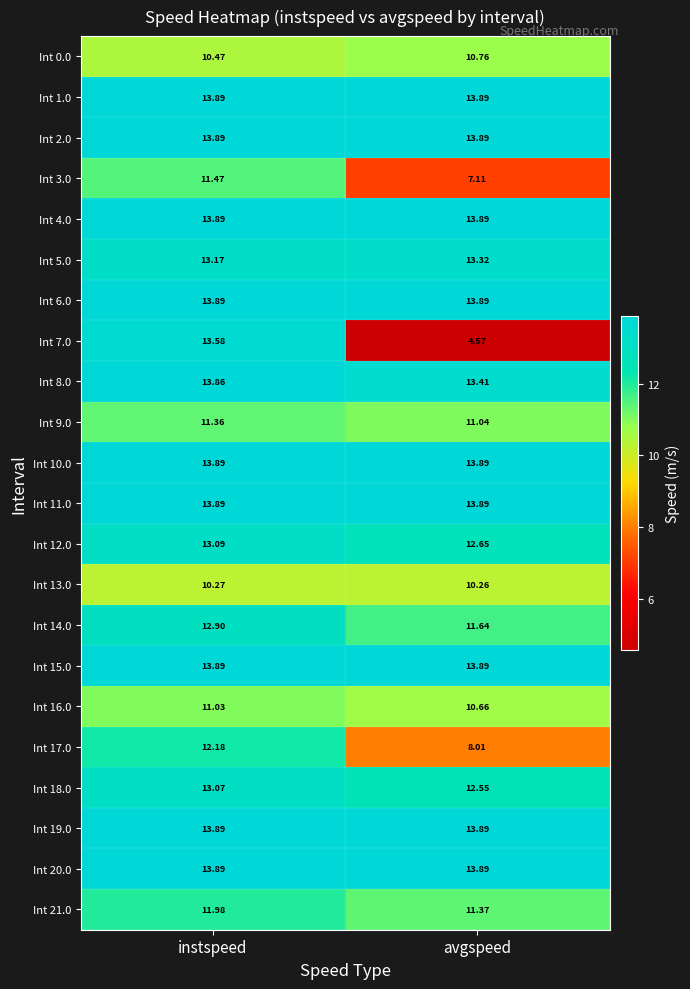

Is the value of Int 6.0 at avgspeed greater than the value of Int 12.0 at avgspeed?

Yes